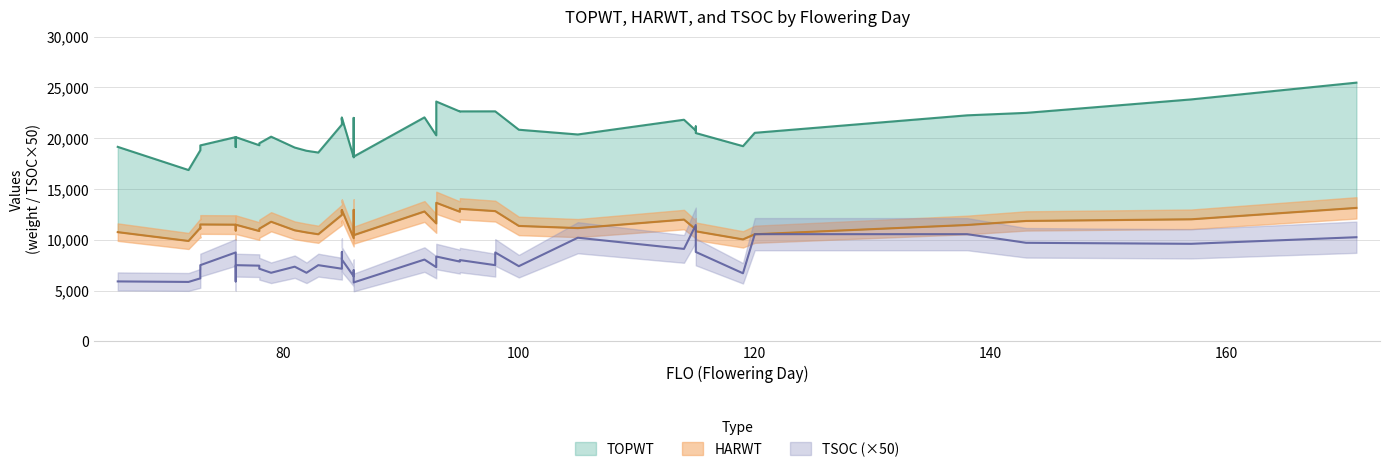

True or false: TSOC and TOPWT intersect in this chart.

False